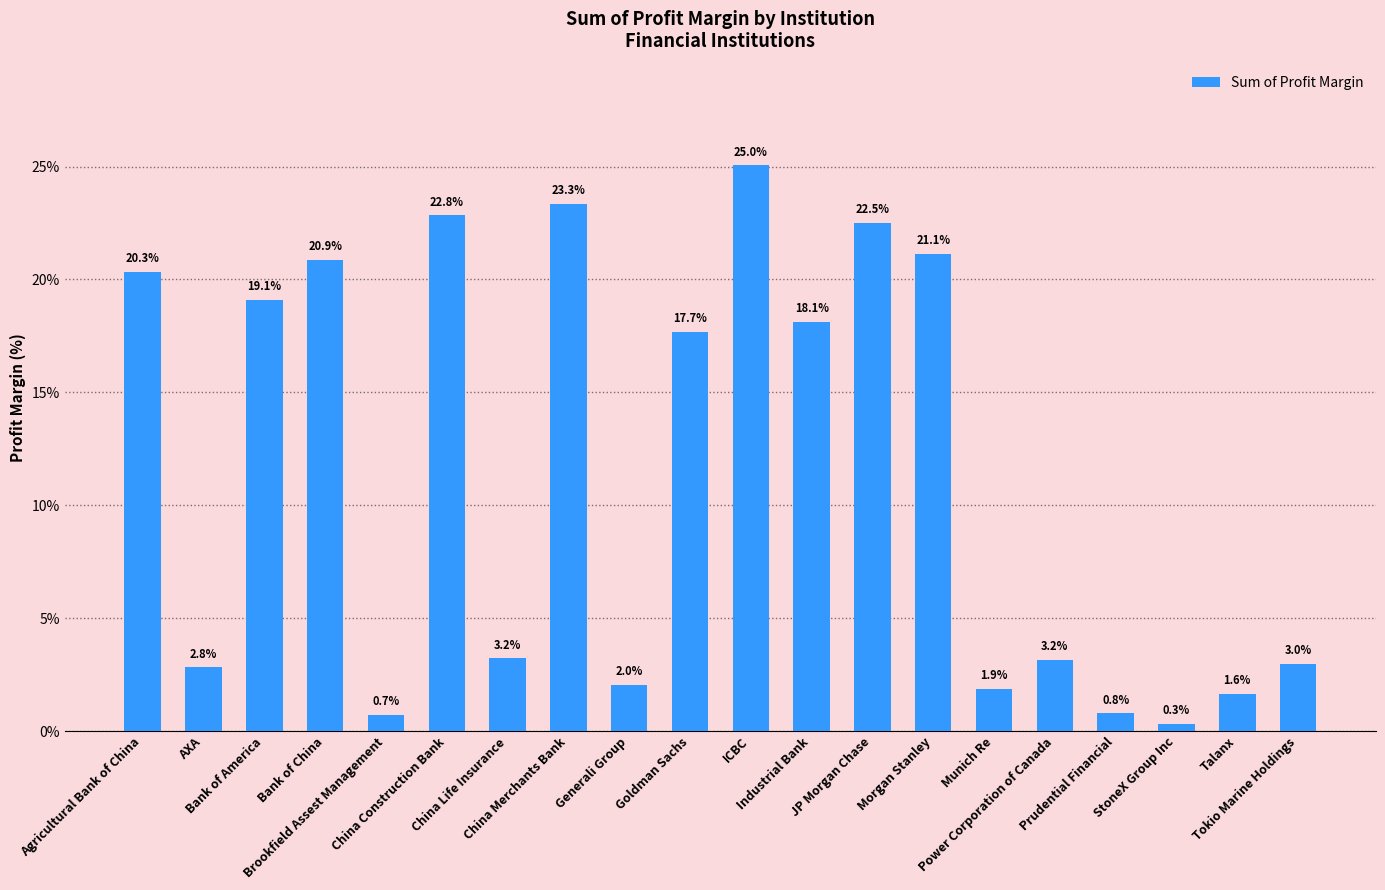

What is the difference between the maximum and minimum values?

24.7